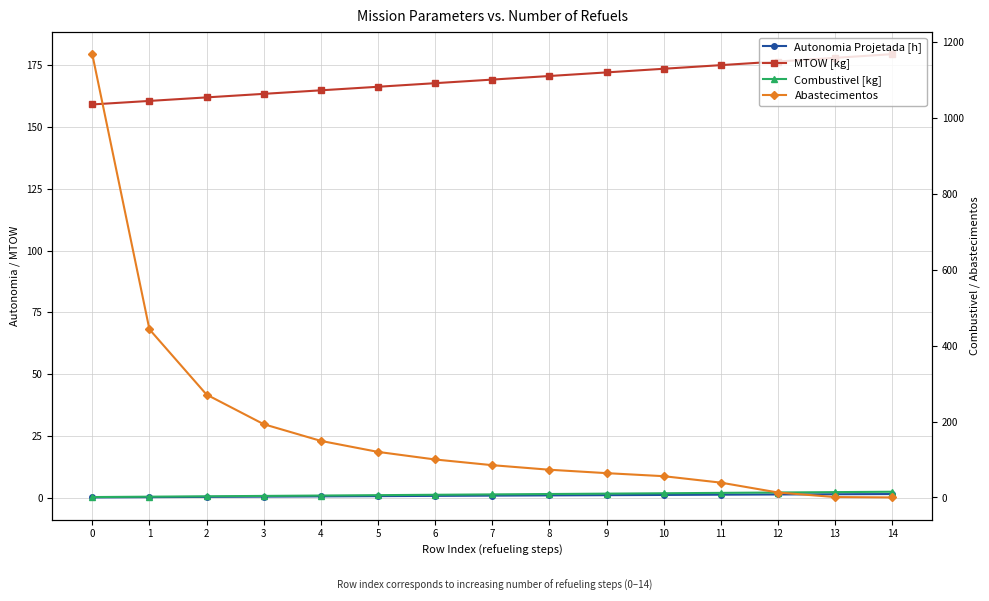

What is the average value of the MTOW [kg] series?

169.2